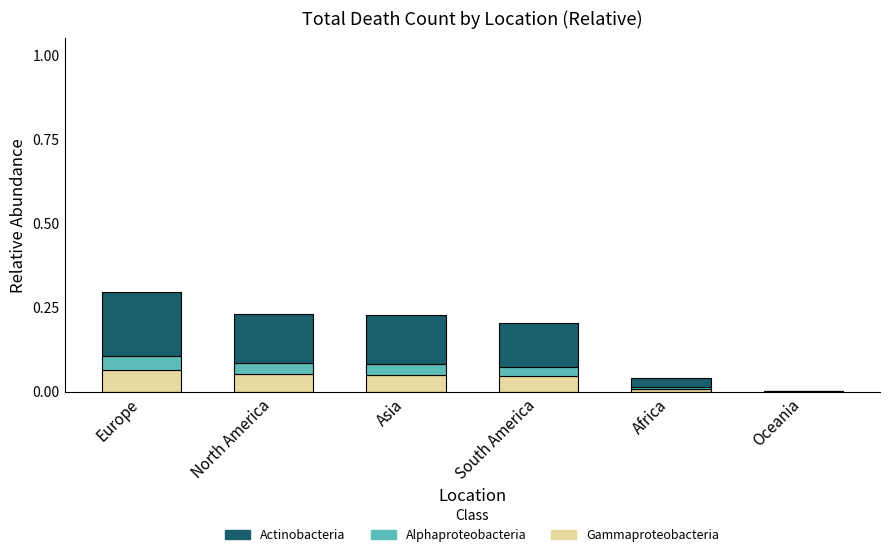

The value of Gammaproteobacteria at South America is 0.0. True or false?

True